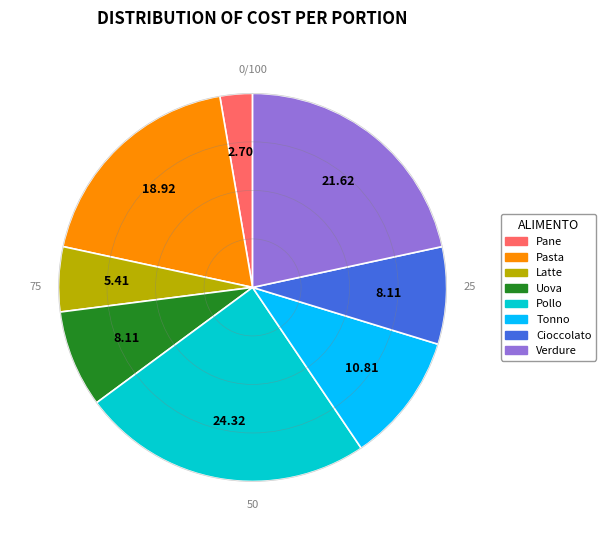

Is there a majority slice in this chart?

No